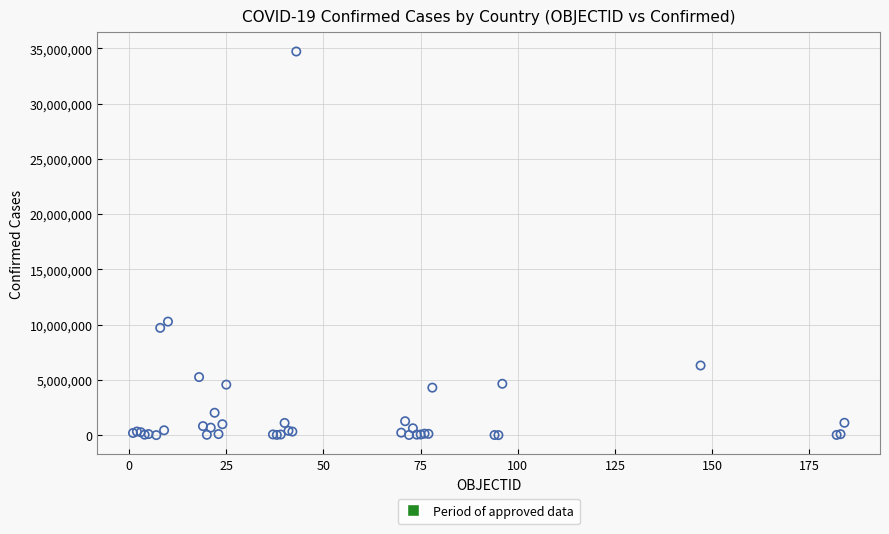

What Y value in the scatter plot is closest to 17365889?

10278831